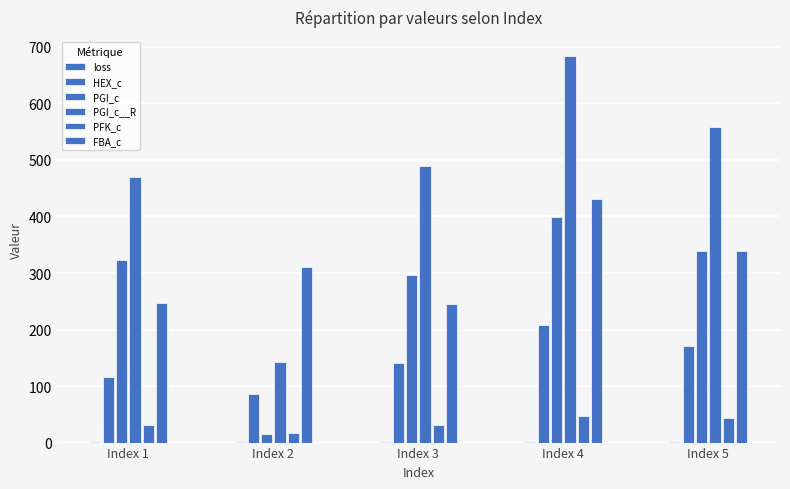

Which series has the largest total across all categories?

PGI_c__R